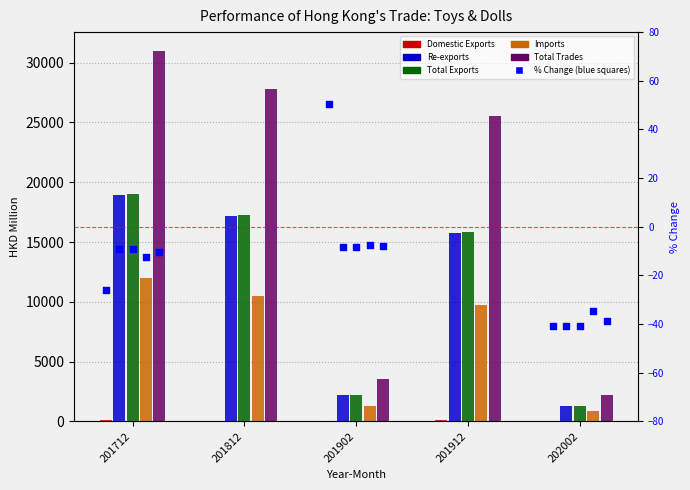

Which series contains the highest Y value?

Total Trades